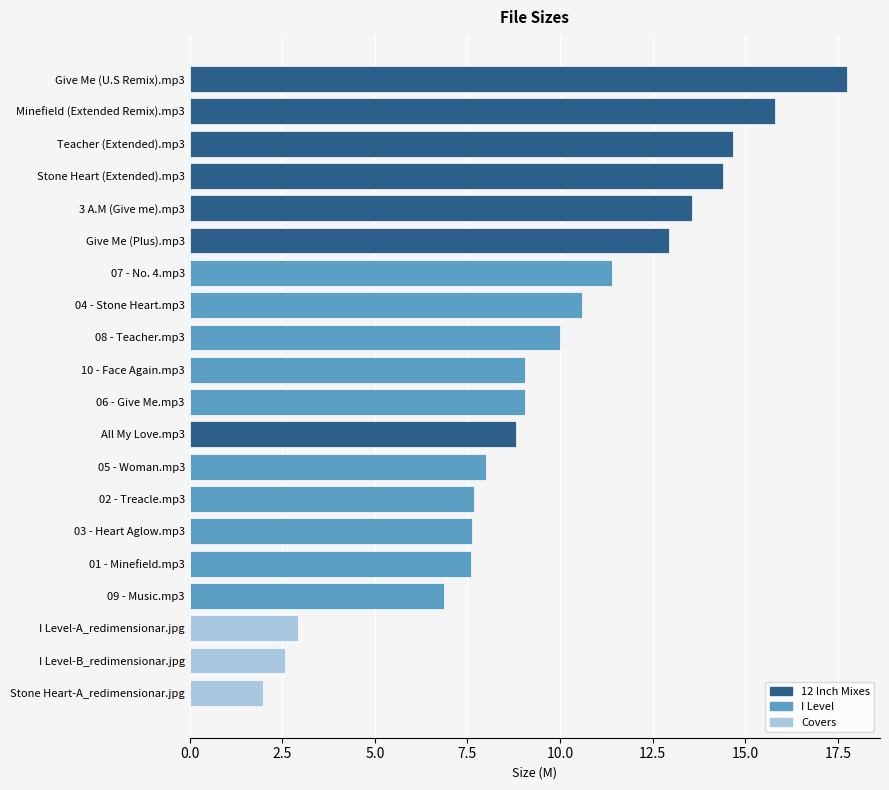

The chart shows a value of 11.1 at 09 - Music.mp3. True or false?

False